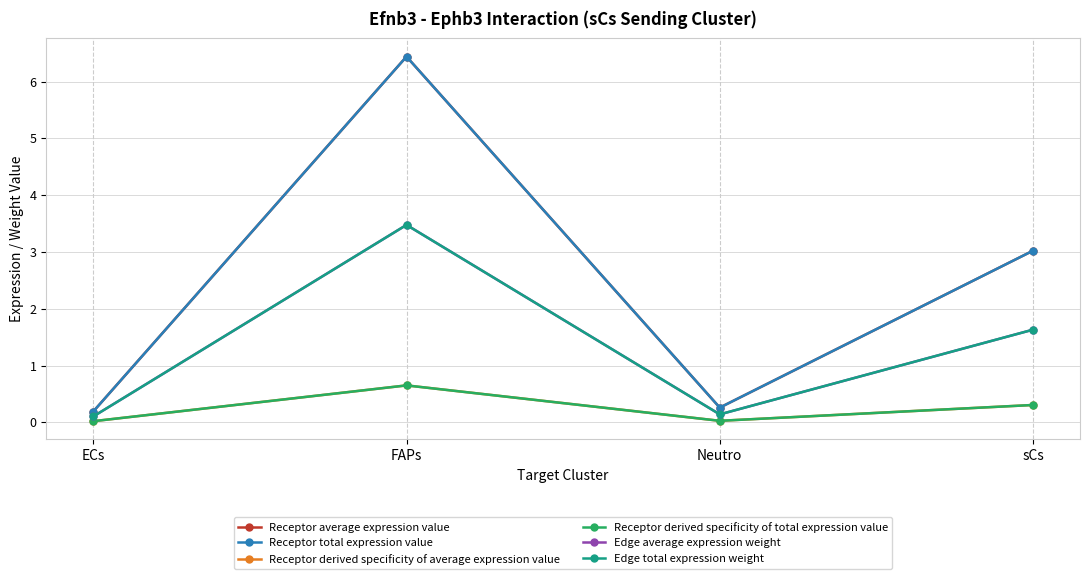

Reading left to right, transcribe all the data shown in this chart.

Receptor average expression value: 0.2	6.4	0.3	3.0
Receptor total expression value: 0.2	6.4	0.3	3.0
Receptor derived specificity of average expression value: 0.0	0.6	0.0	0.3
Receptor derived specificity of total expression value: 0.0	0.6	0.0	0.3
Edge average expression weight: 0.1	3.5	0.1	1.6
Edge total expression weight: 0.1	3.5	0.1	1.6